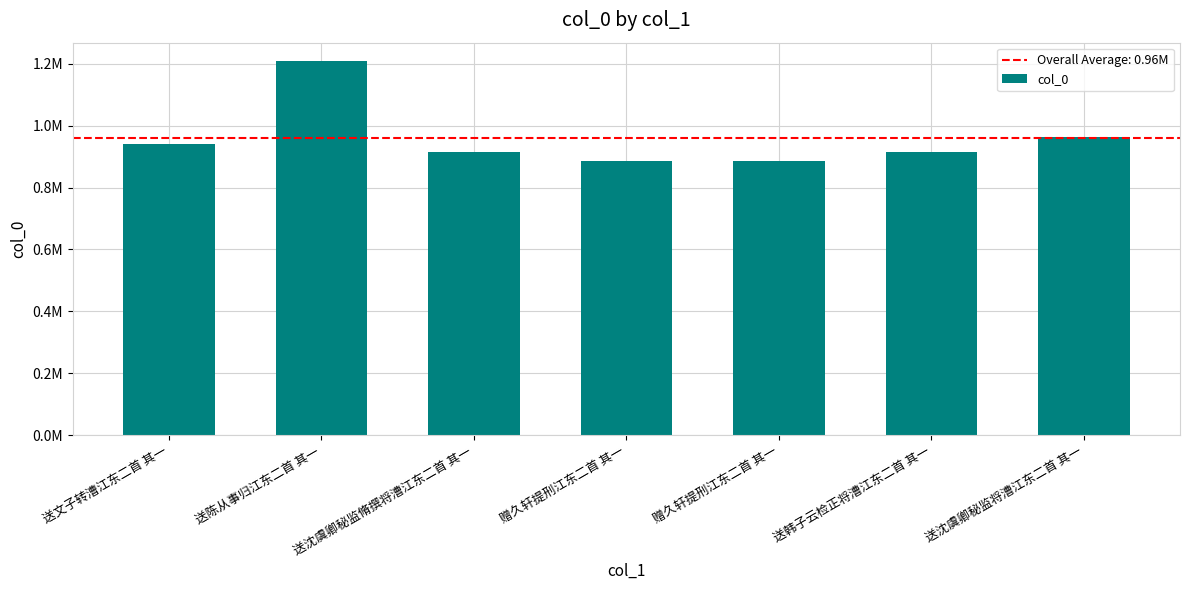

At which label is the value closest to 1046669?

送沈虞卿秘监将漕江东二首 其一